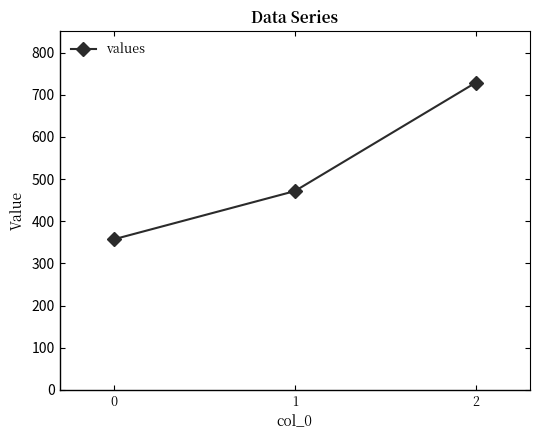

What is the sum of the values at 0 and 2?

1085.7